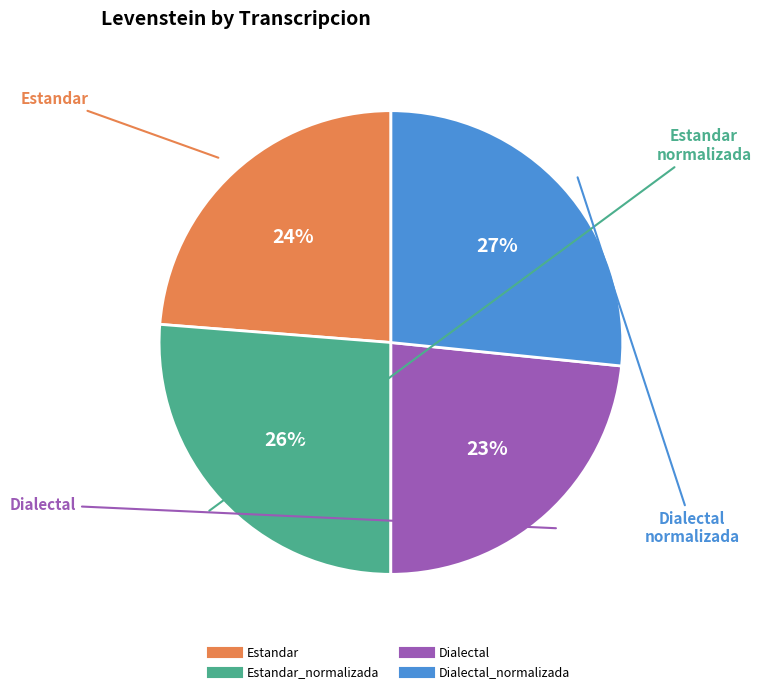

To the nearest percent, what is the average slice percentage?

25%